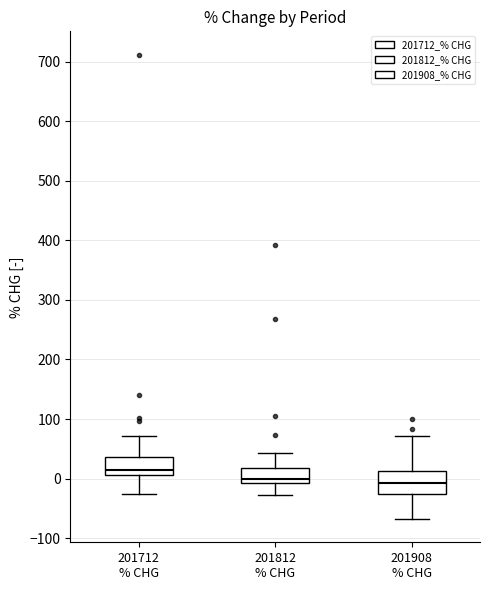

Reading left to right, transcribe this box plot: for each box, give where its median line is, the range the box spans, and where its two whiskers end, as read against the y-axis. The values are not printed on the chart, so give them approximately, as read against the axis.

201712 % CHG: median 10 (just above the box's lower edge), box 10 to 40, whiskers -30 to 70
201812 % CHG: median 0, box -10 to 20, whiskers -30 to 40
201908 % CHG: median -10, box -30 to 10, whiskers -70 to 70